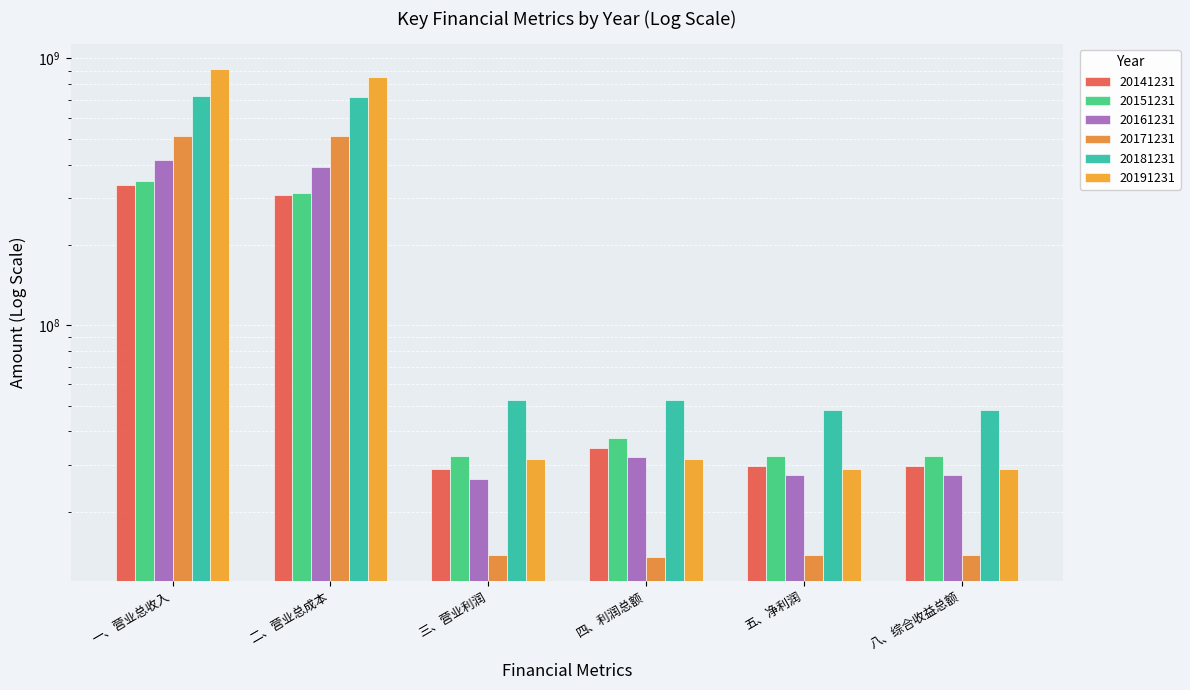

What is the label of the 2nd bar from the right?

五、净利润